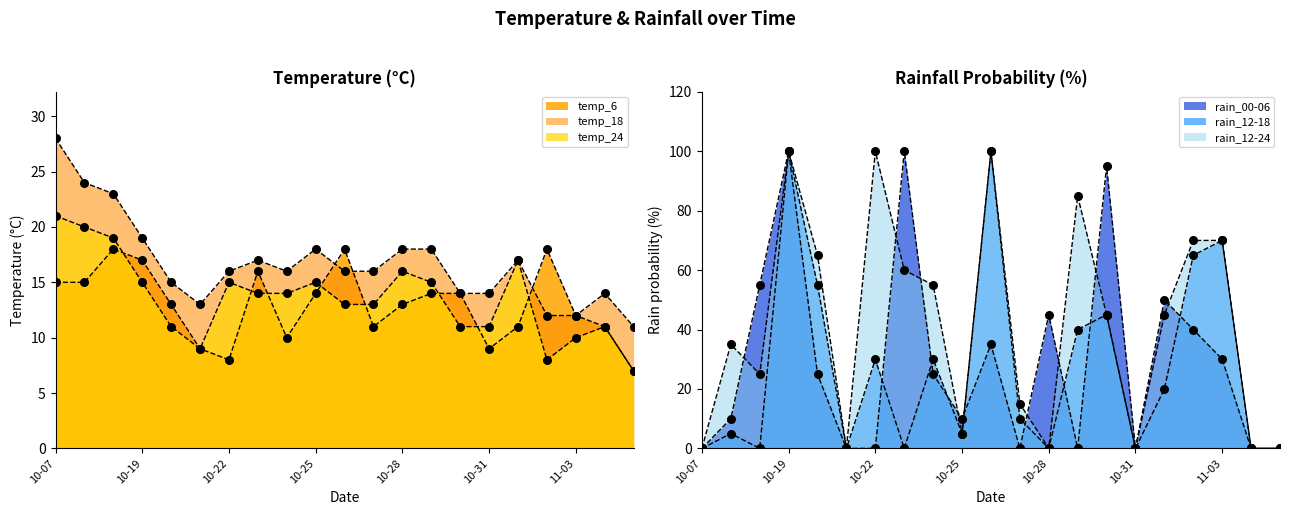

What are all the series names shown in the legend?

temp_6, temp_18, temp_24, rain_00-06, rain_12-18, rain_12-24